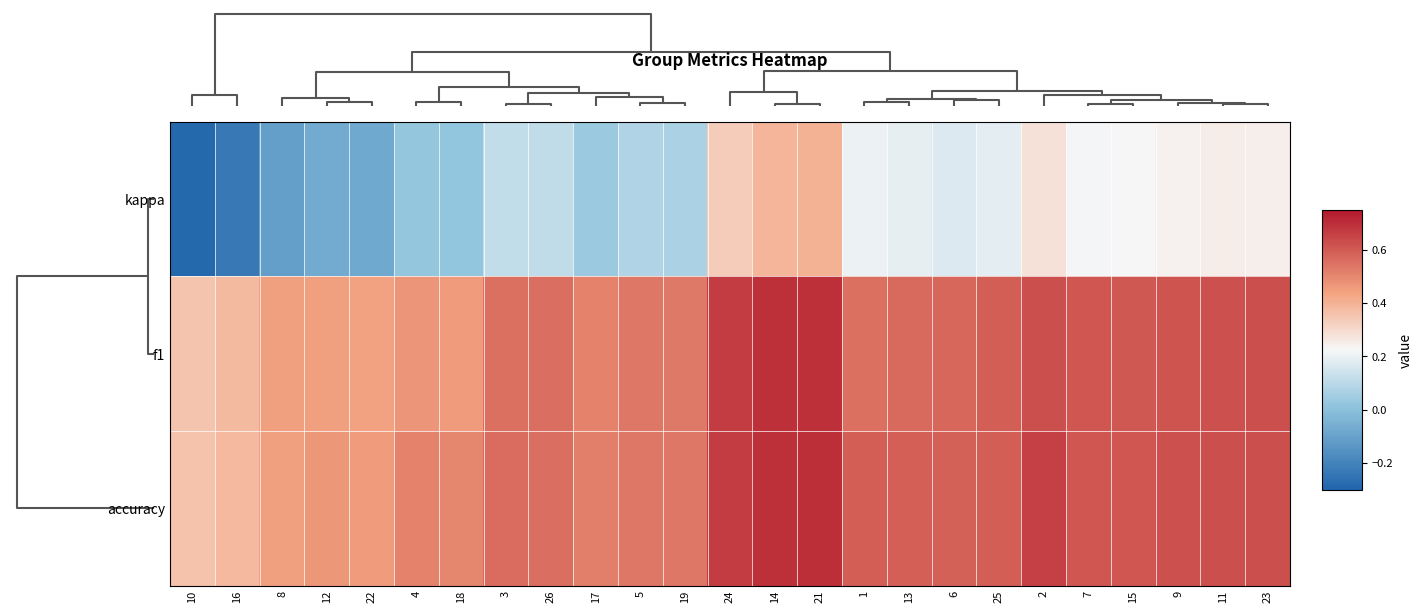

Which has a higher value, 22 or 7?

7